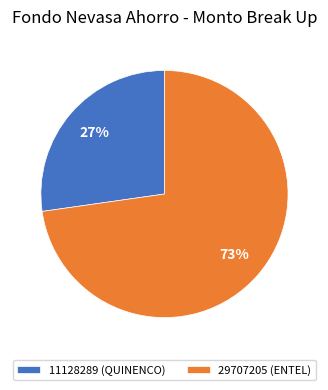

Rank the categories by value from highest to lowest.

29707205 (ENTEL), 11128289 (QUINENCO)